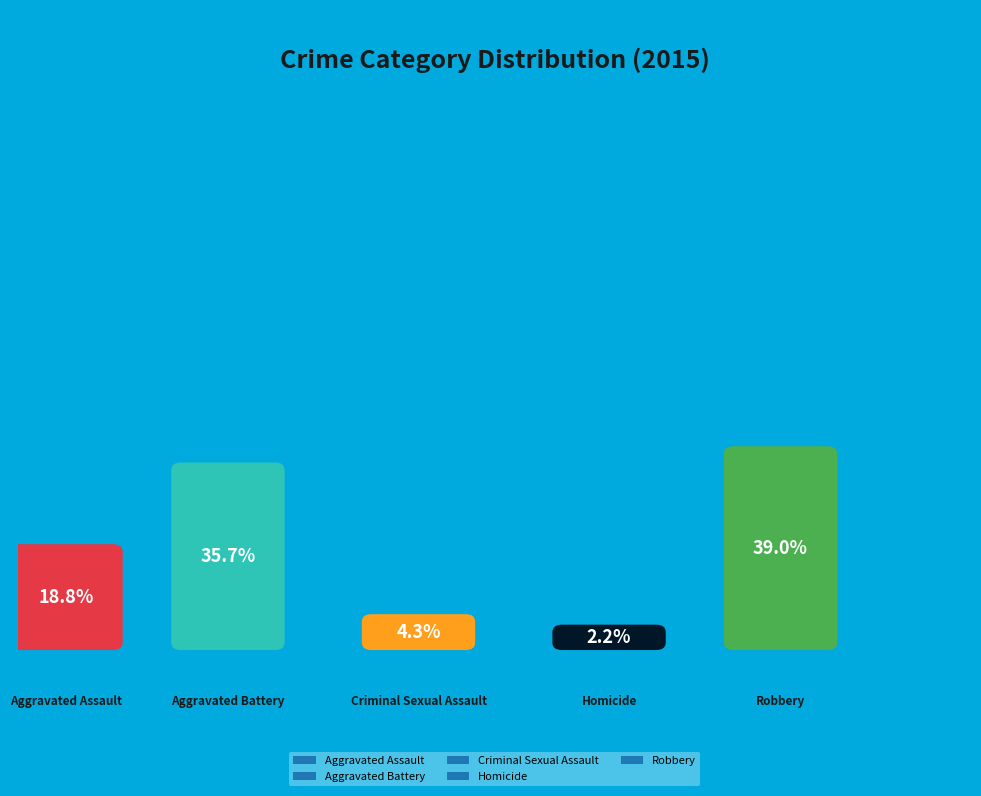

Between Homicide and Criminal Sexual Assault, which is larger?

Criminal Sexual Assault